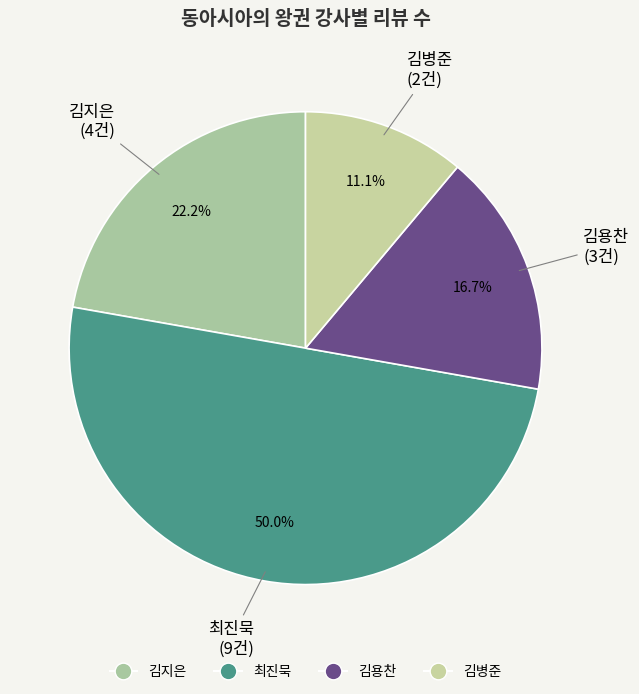

Is the sum of 김지은 and 김병준 greater than half?

No